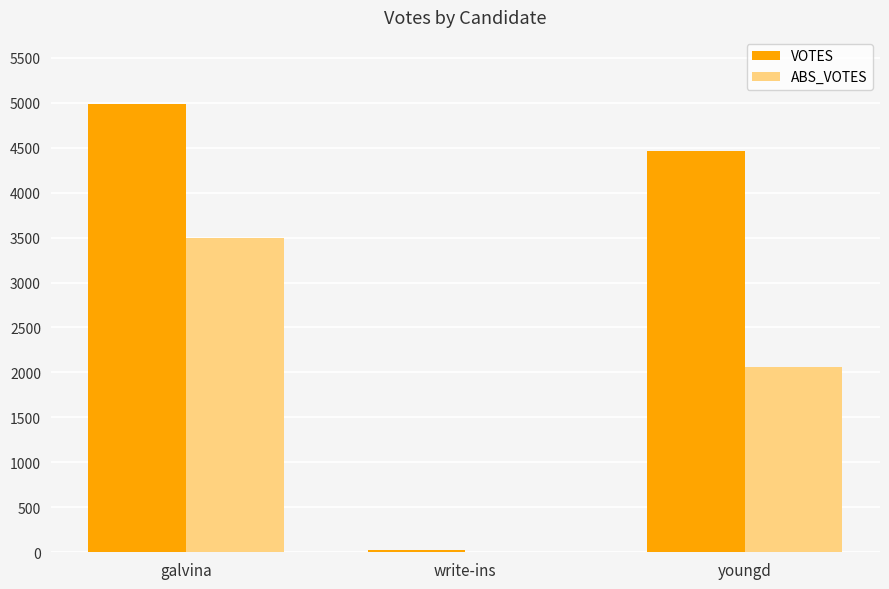

Reading left to right, what are all the values shown in this chart?

VOTES: 4984	26	4460
ABS_VOTES: 3494	0	2059